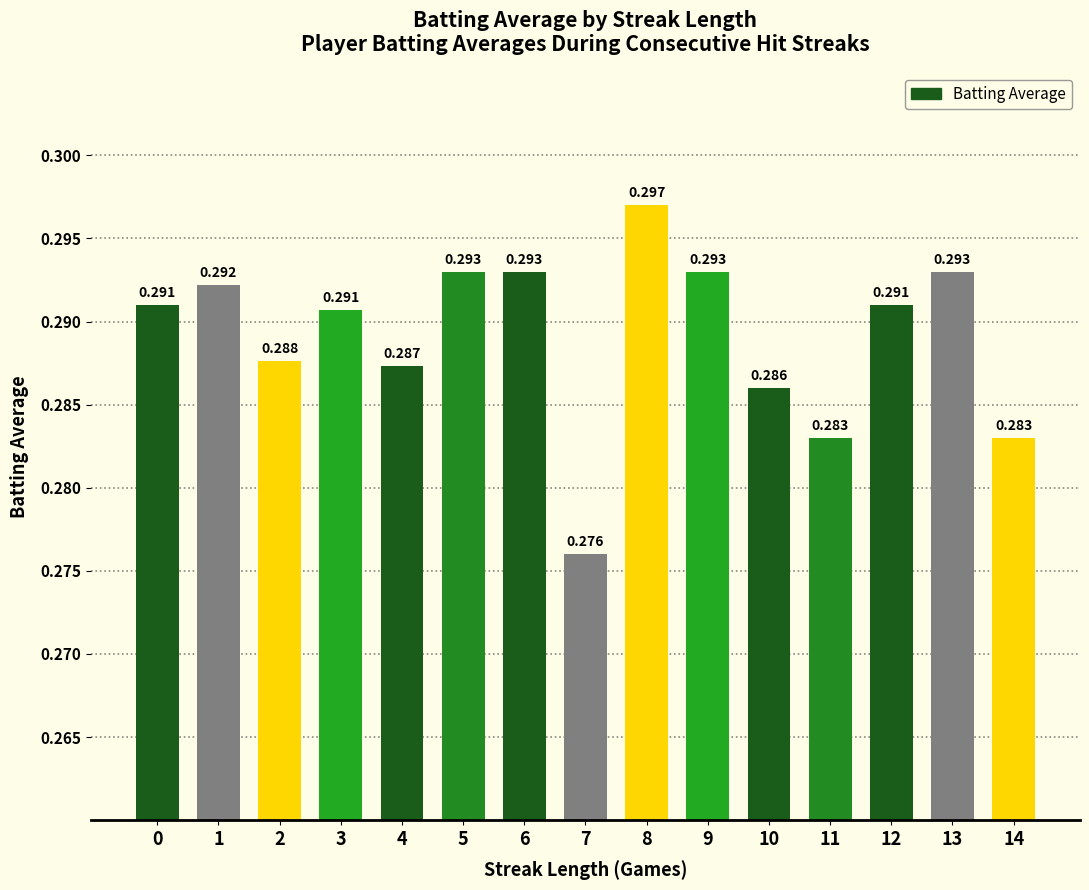

How many data points does each series have?

15